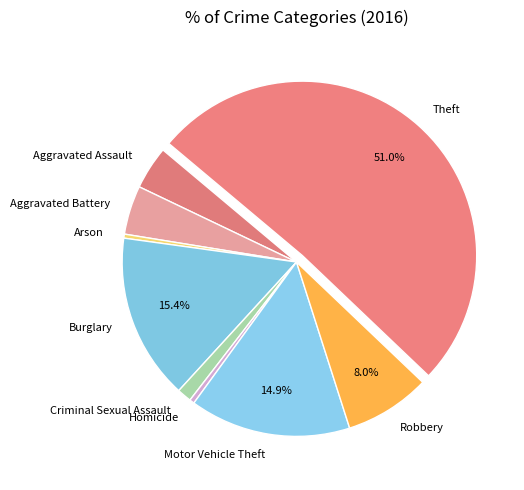

How many slices are in this pie chart?

9